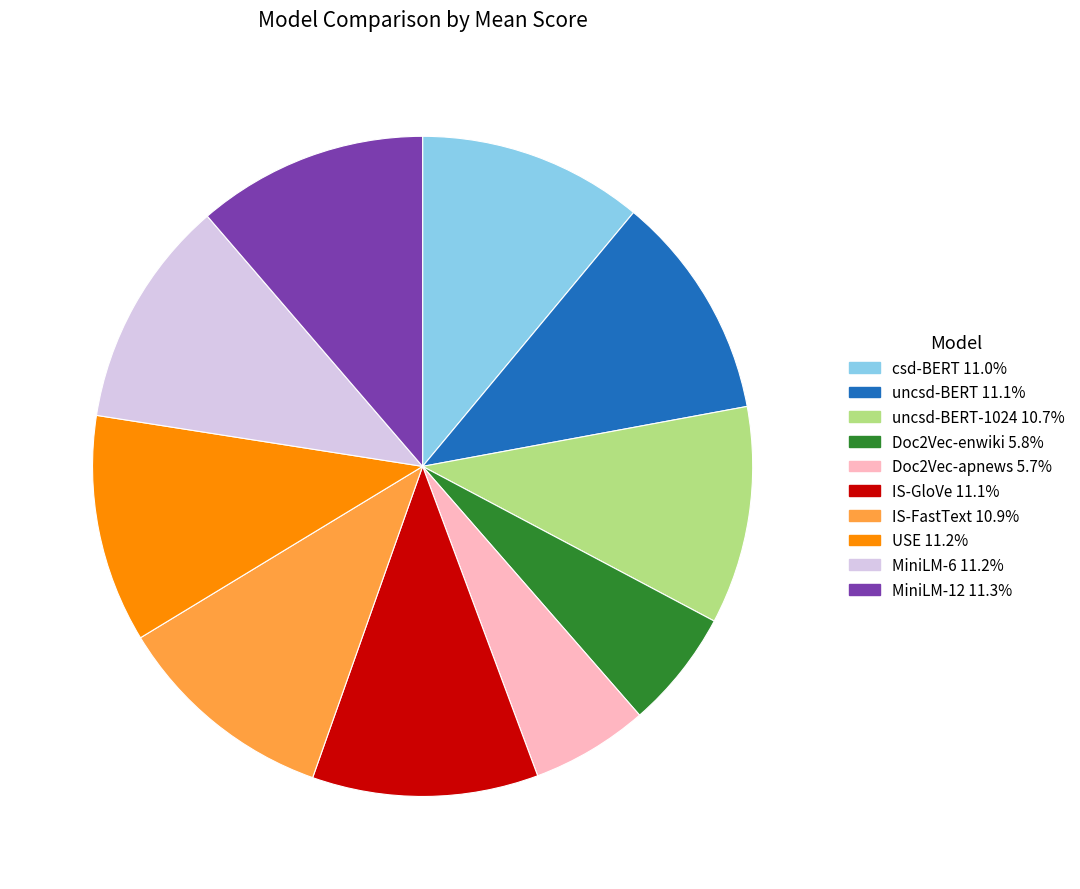

Does any single category account for the majority?

No